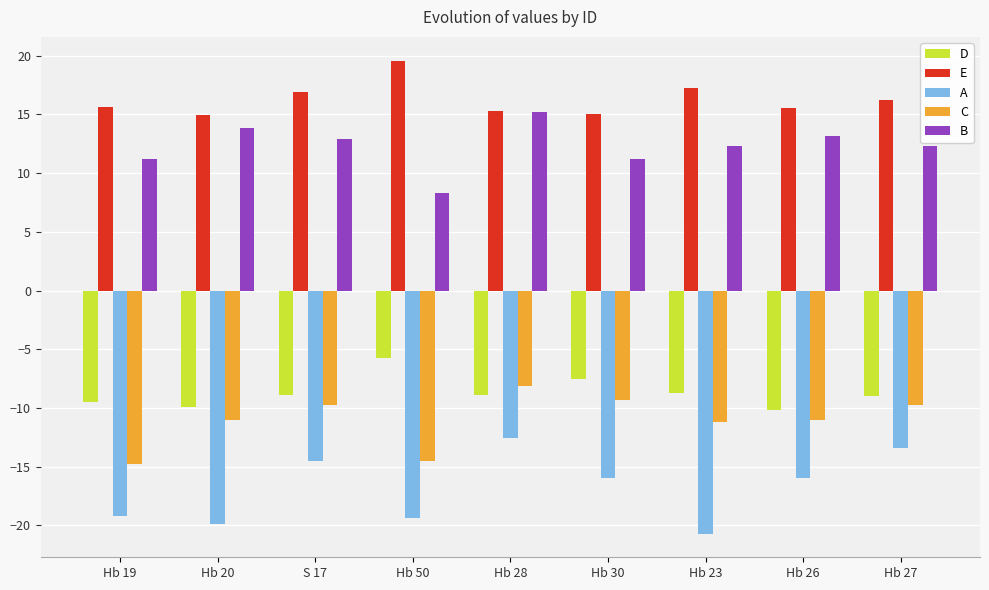

What is the average value of the E series?

16.3